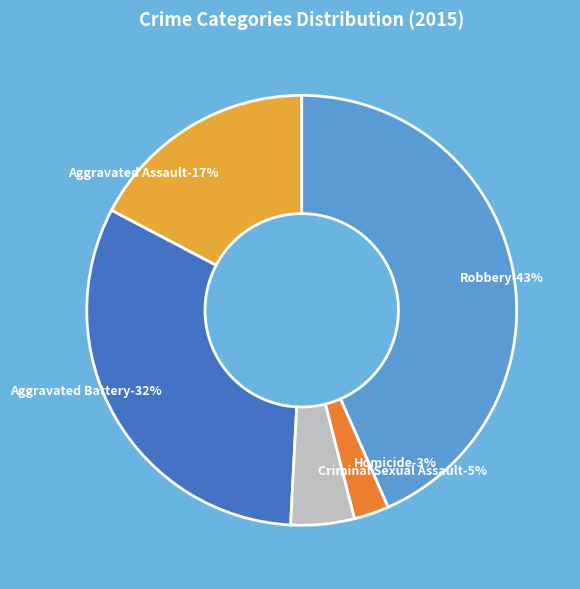

How many slices are in this pie chart?

5